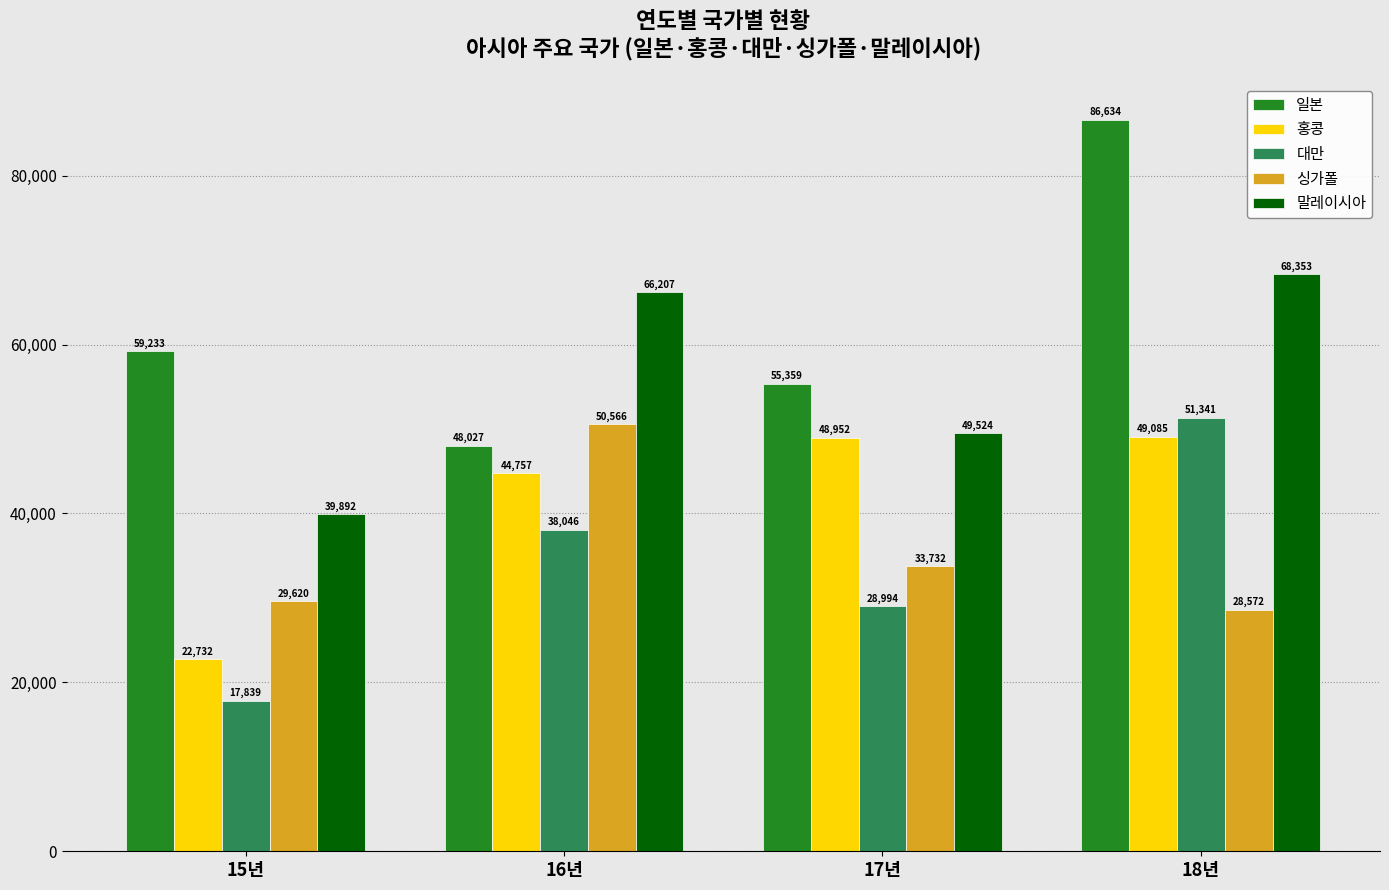

Reading left to right, transcribe all the data shown in this chart.

일본: 15년=59233	16년=48027	17년=55359	18년=86634
홍콩: 15년=22732	16년=44757	17년=48952	18년=49085
대만: 15년=17839	16년=38046	17년=28994	18년=51341
싱가폴: 15년=29620	16년=50566	17년=33732	18년=28572
말레이시아: 15년=39892	16년=66207	17년=49524	18년=68353